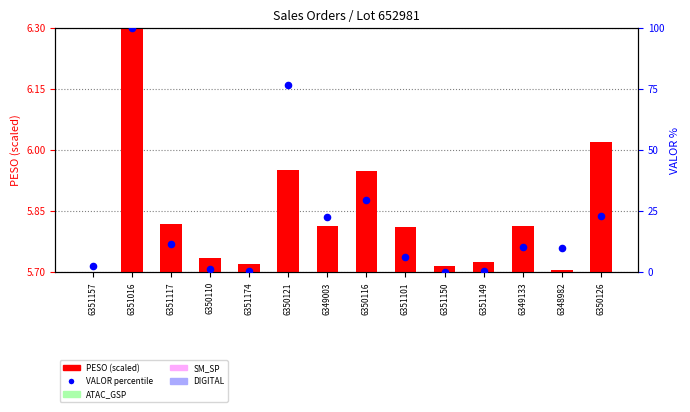

What is the change in value from 6349003 to 6351101?

-16.3